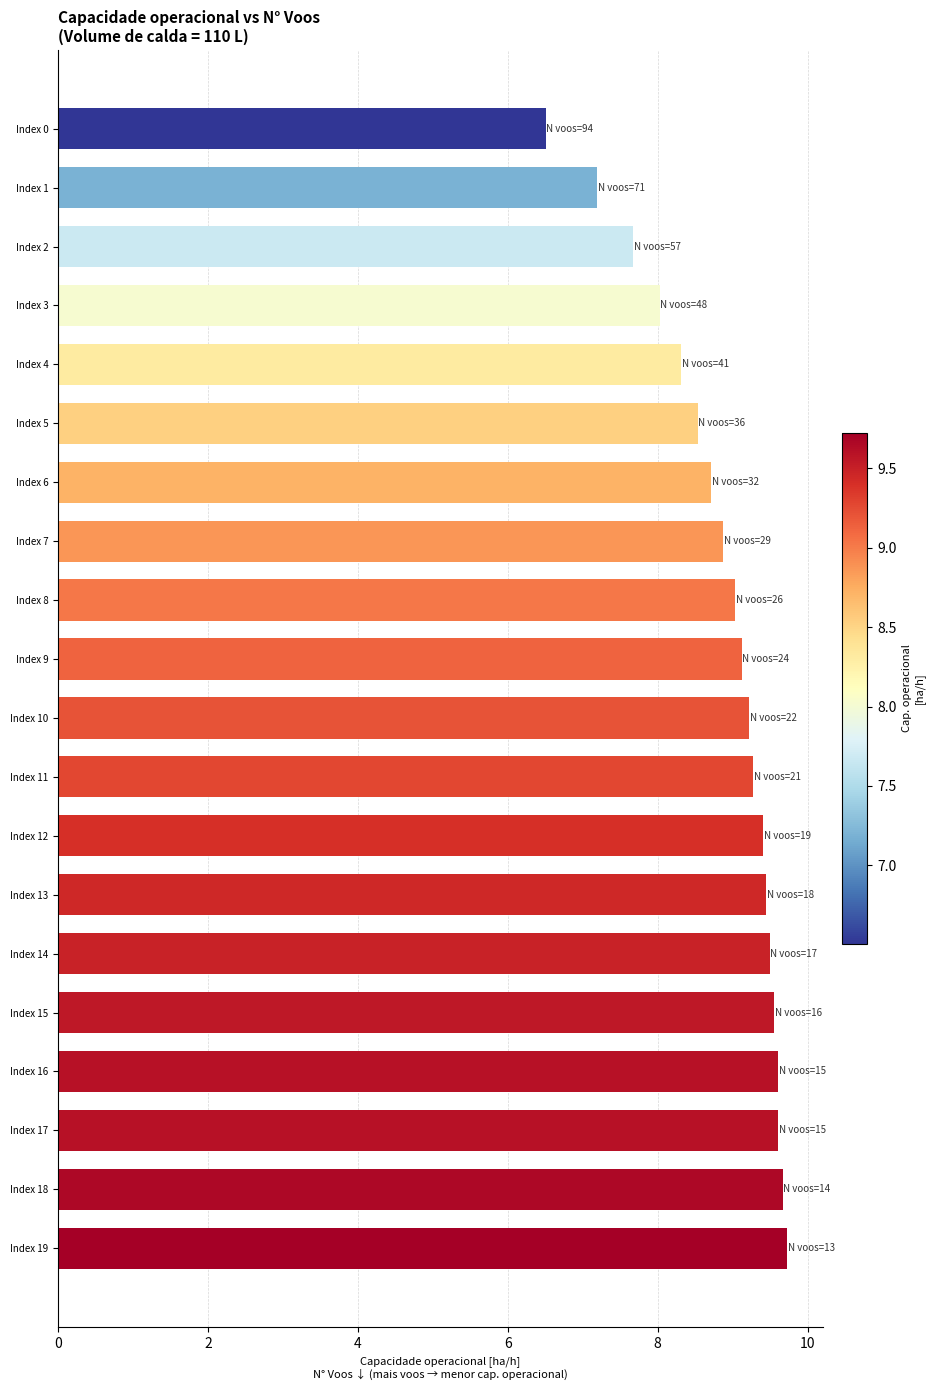

What is the sum of all values?

177.0